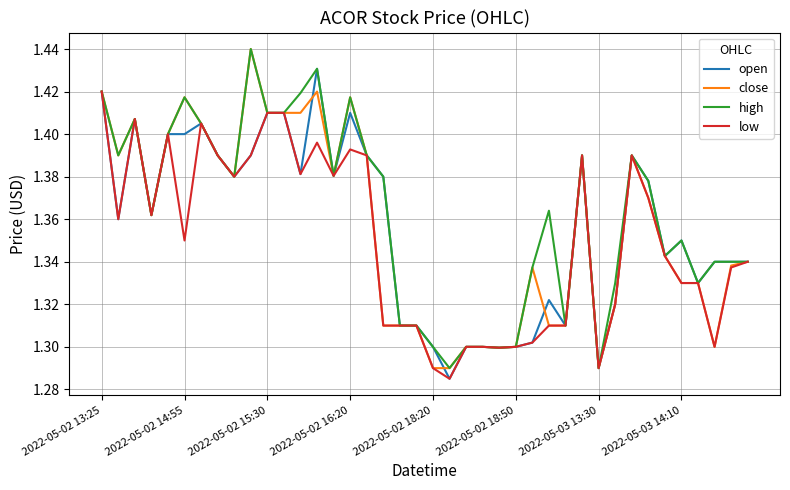

How many lines are shown in the chart?

4